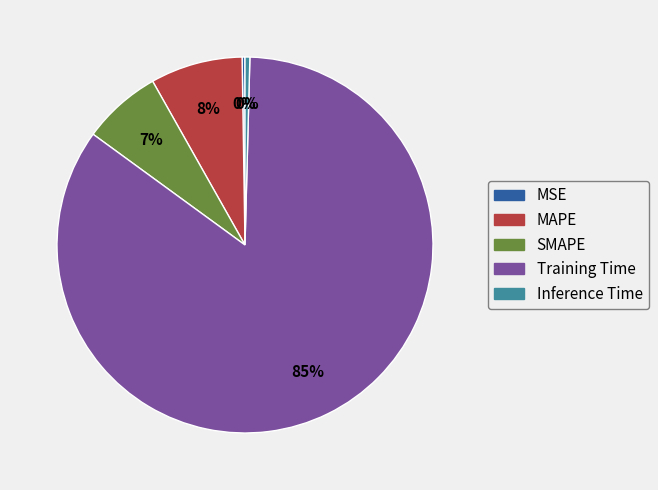

To the nearest percent, what is the average slice percentage?

20%